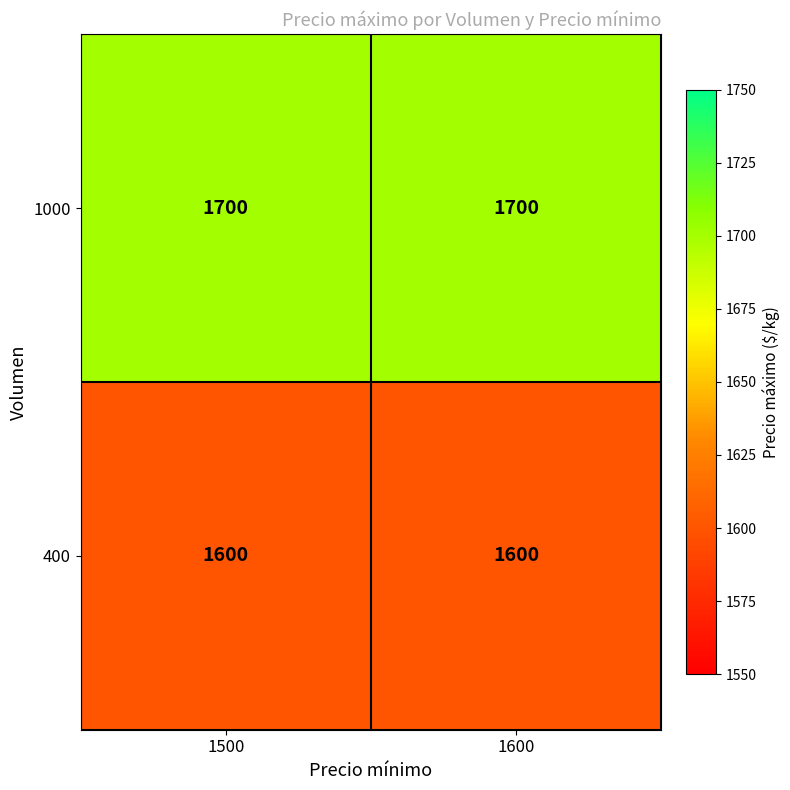

The 400 series shows 2246 at 1600. True or false?

False